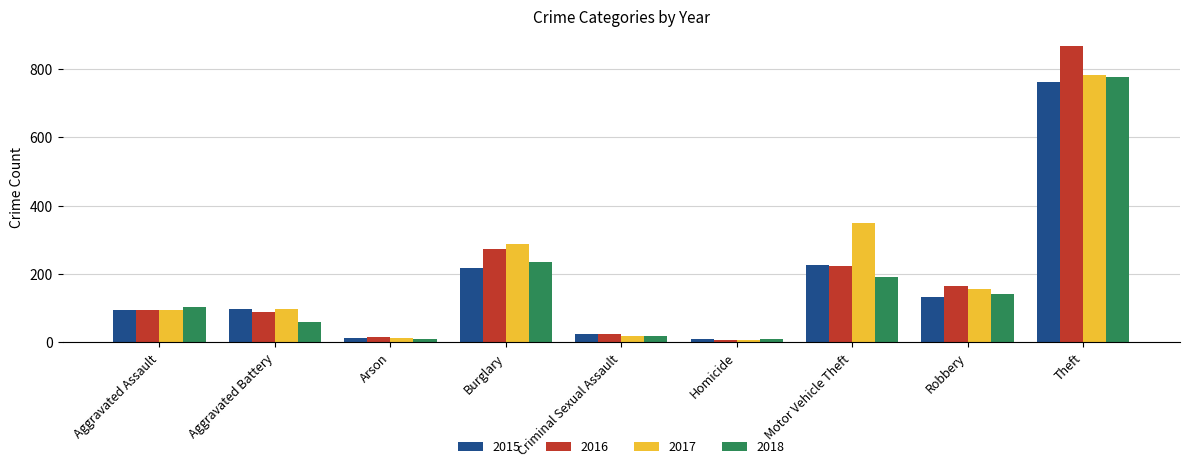

What is the value of the 2018 bar at the 1st from the left?

103